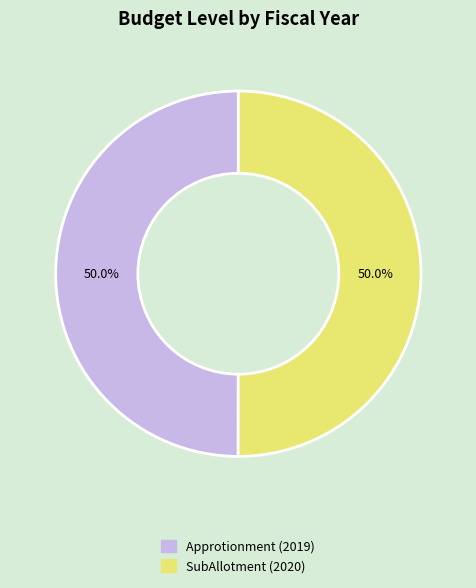

To the nearest percent, what portion does SubAllotment represent?

50%